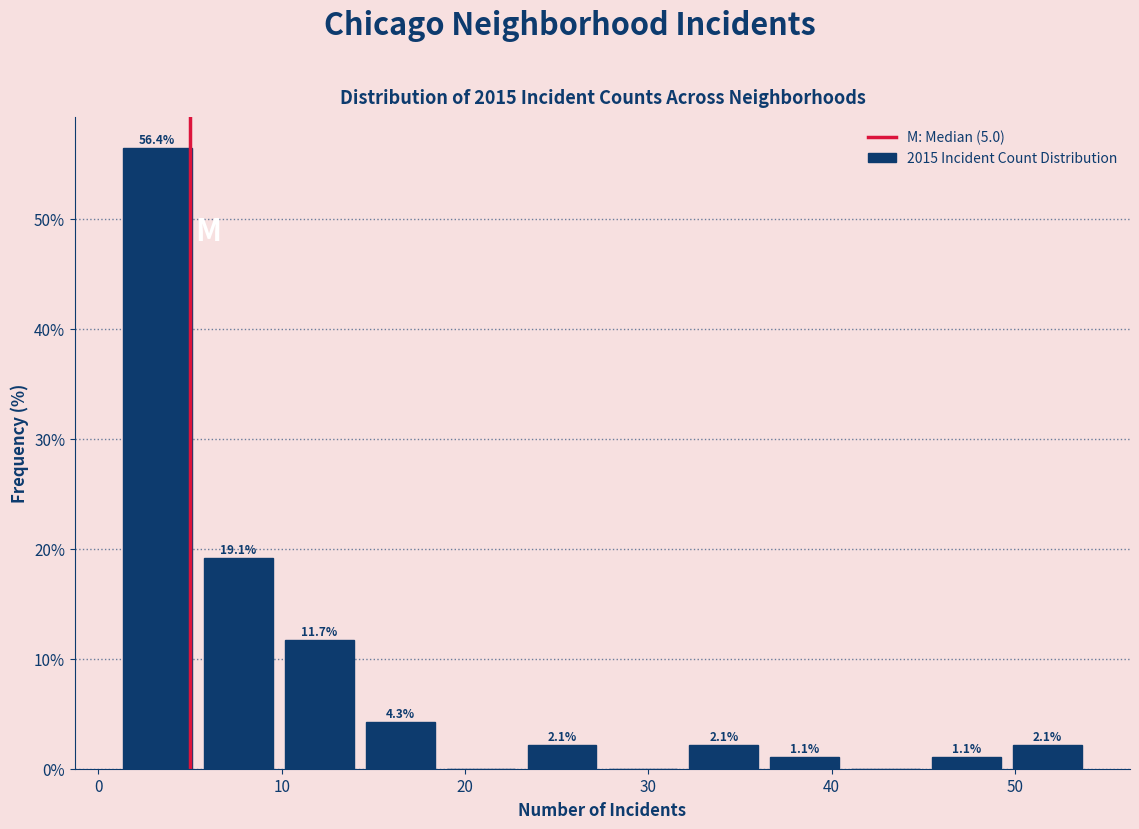

Over which range of the x-axis is the bar tallest?

1 to 5